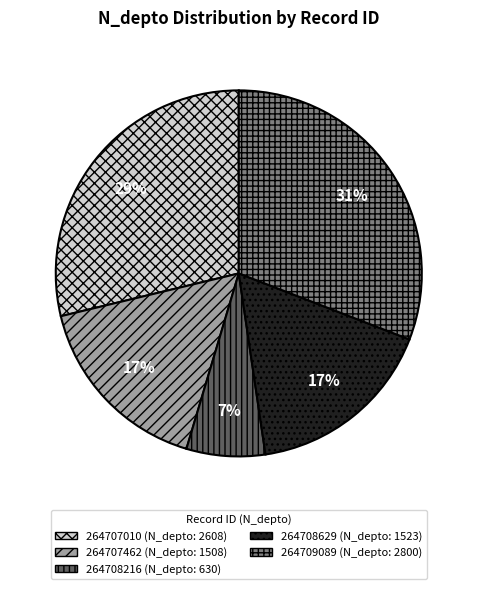

Count the number of slices in the pie.

5